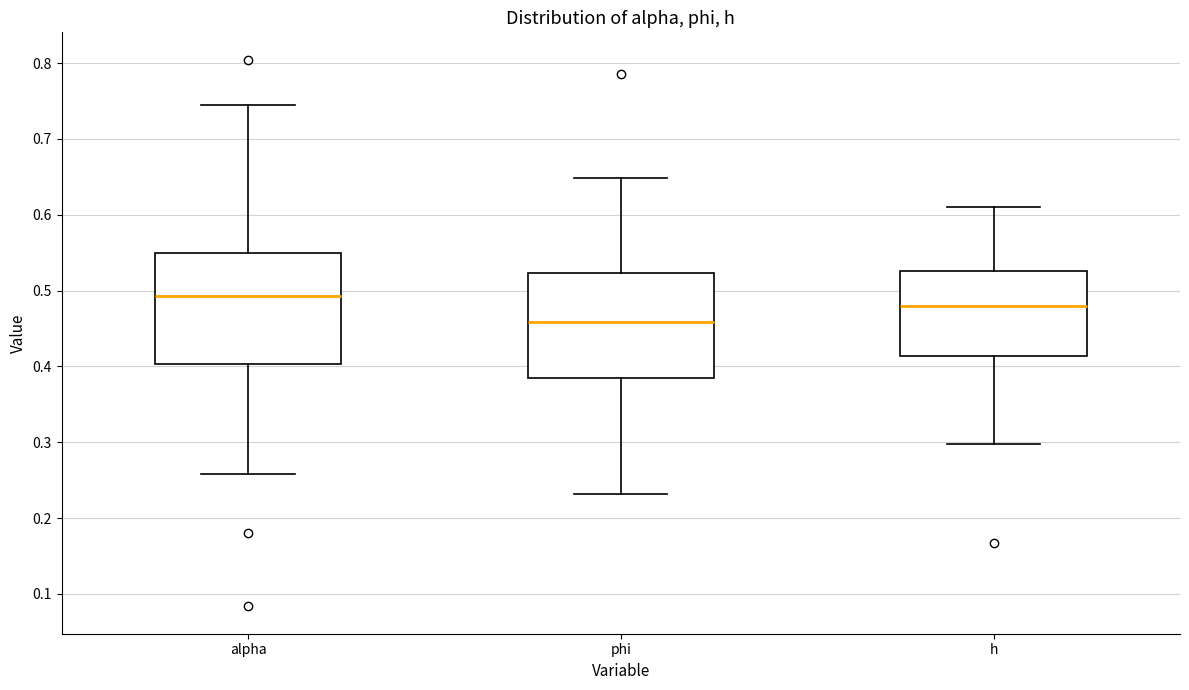

Which box's median line is the lowest?

phi